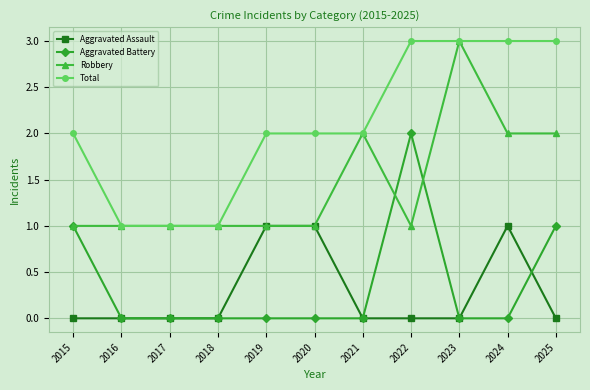

Is it true that Aggravated Battery equals -1 at 2021?

False